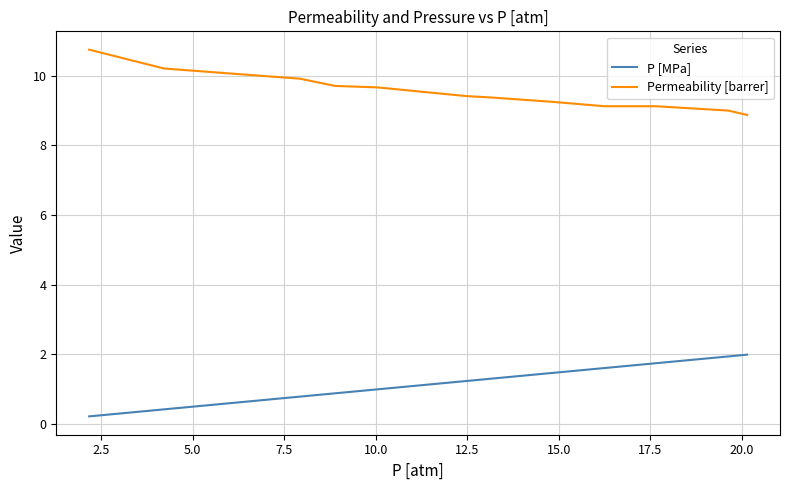

Which series has the largest total across all categories?

Permeability [barrer]